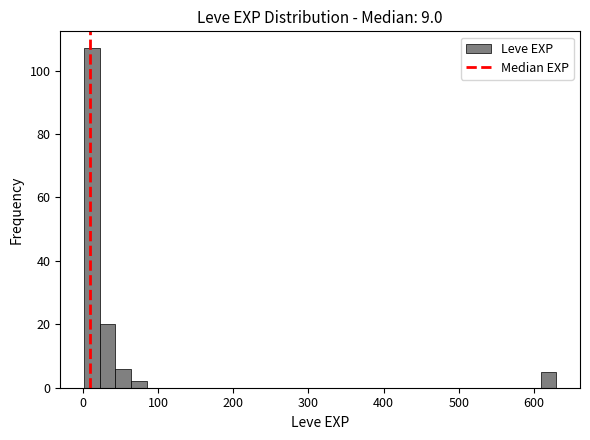

Read against the x-axis, roughly where is the centre of the tallest bar?

10